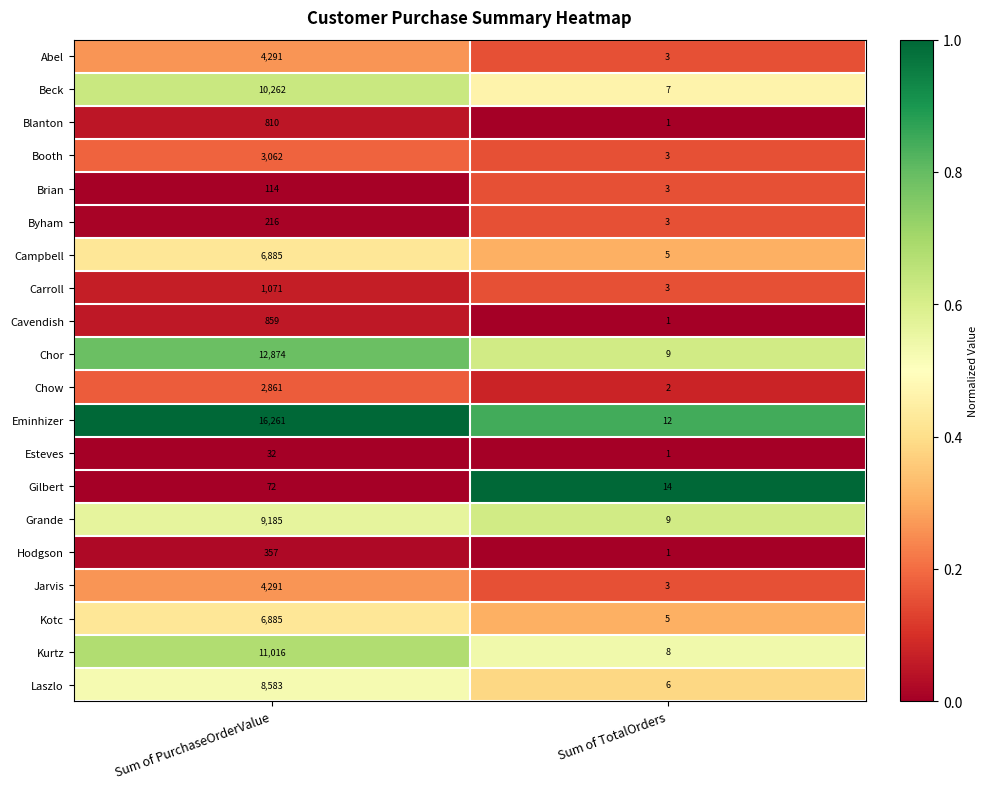

Which category has the highest value in the Chow series?

Sum of PurchaseOrderValue